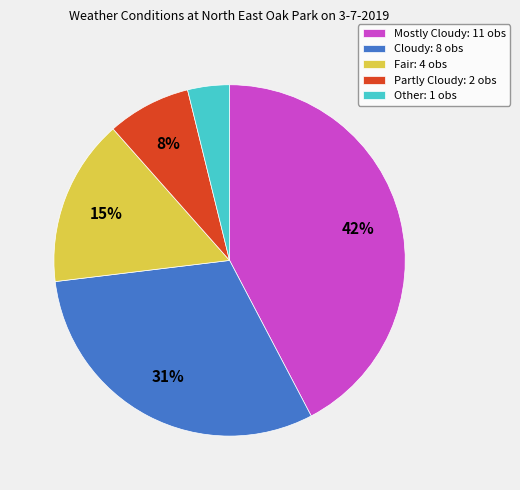

Which has a higher value, Other: 1 obs or Mostly Cloudy: 11 obs?

Mostly Cloudy: 11 obs